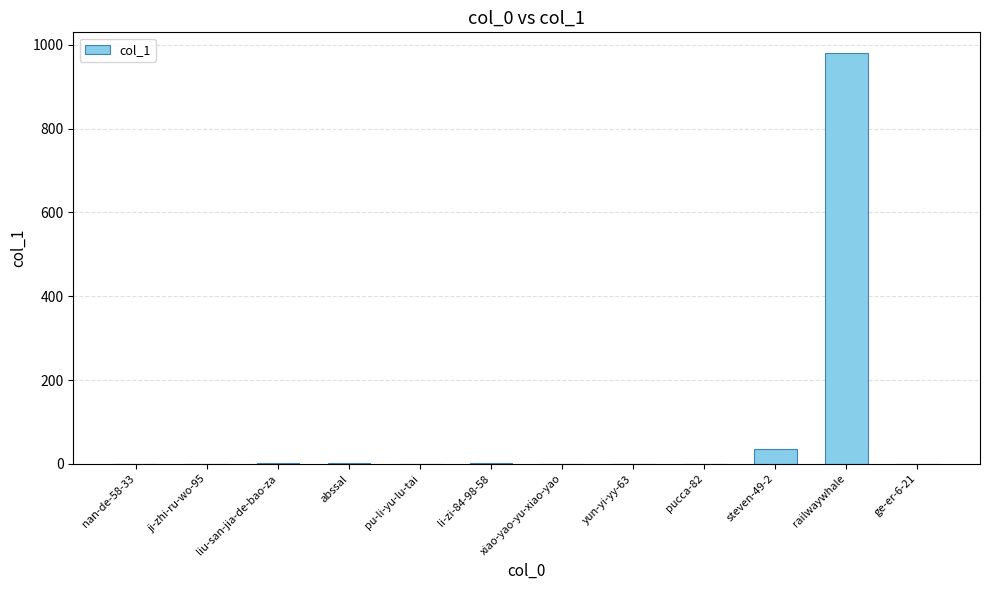

Where is the data nearest to the value 490?

steven-49-2